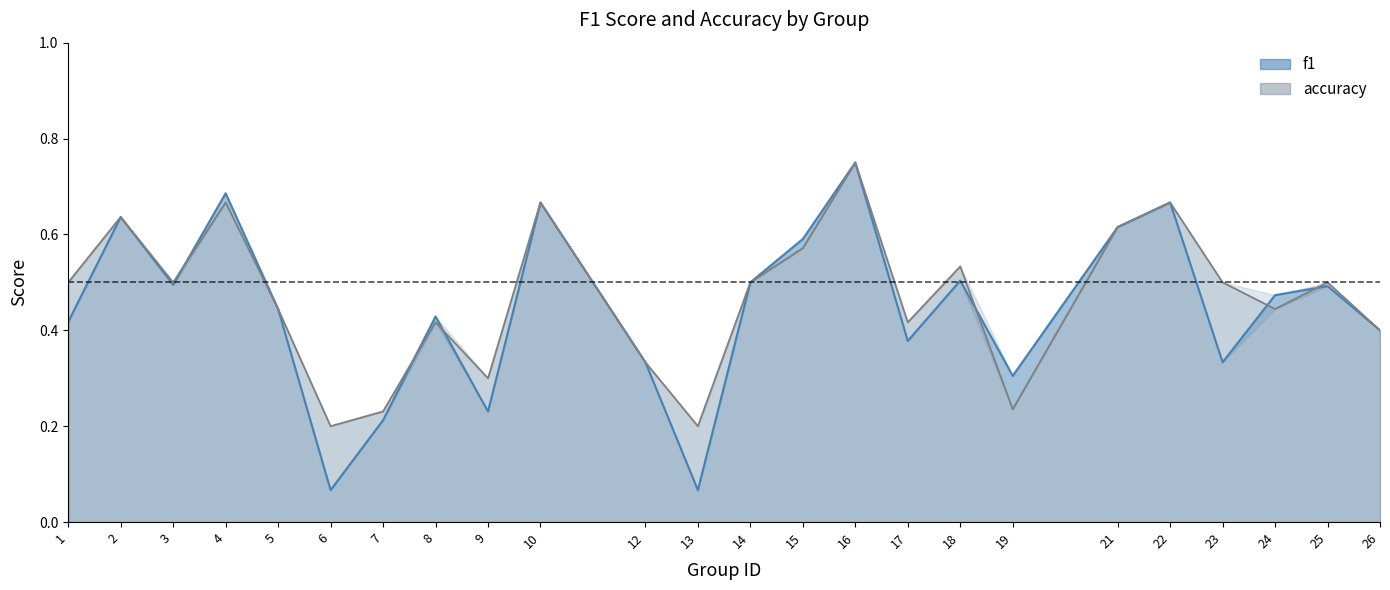

How many interior local peaks does the accuracy series have?

8